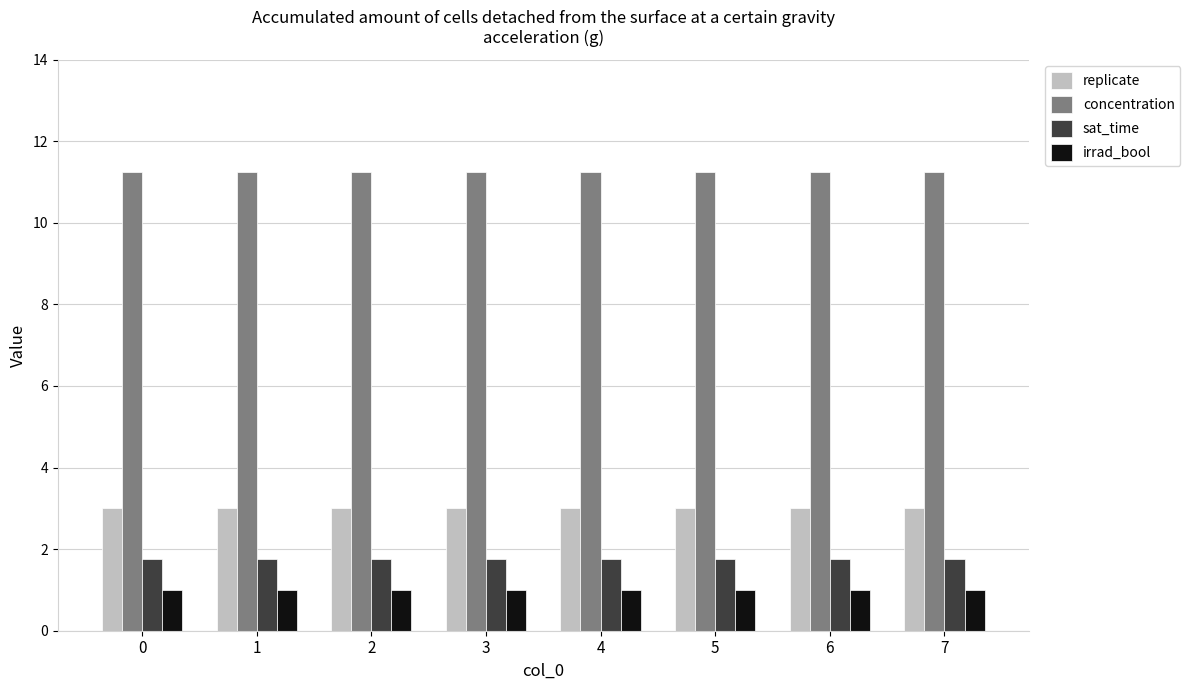

How many bars are there in each group?

4